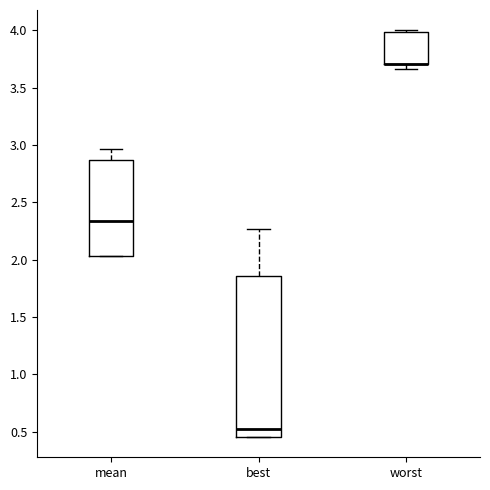

Which box is the tallest, from its lower edge to its upper edge?

best